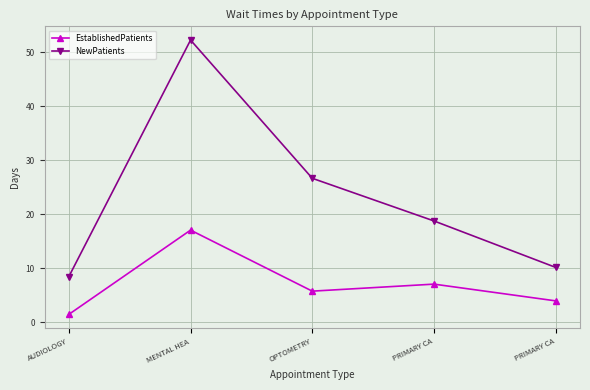

Which category has the highest value in the NewPatients series?

MENTAL HEA